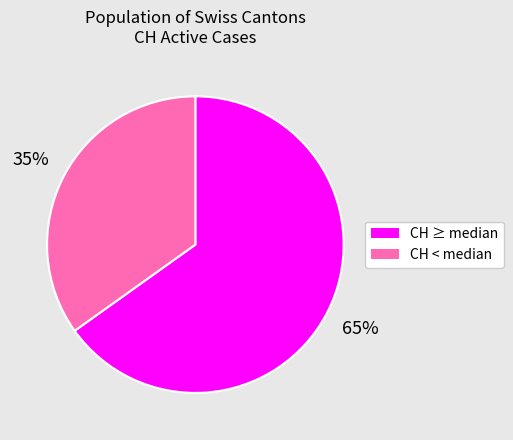

To the nearest percent, what is the average slice percentage?

50%